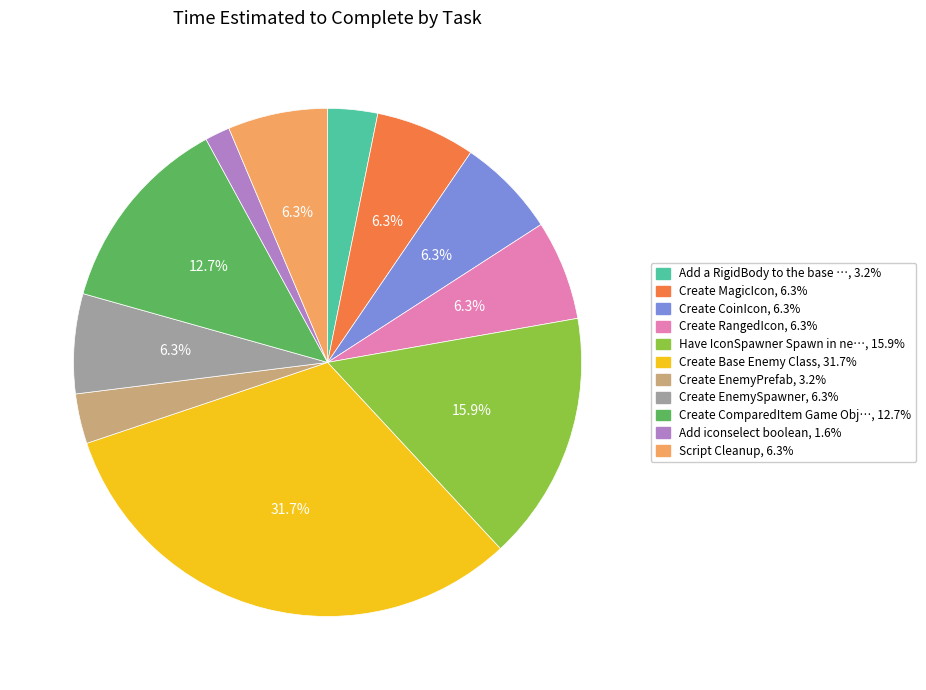

How many segments does this pie chart have?

11